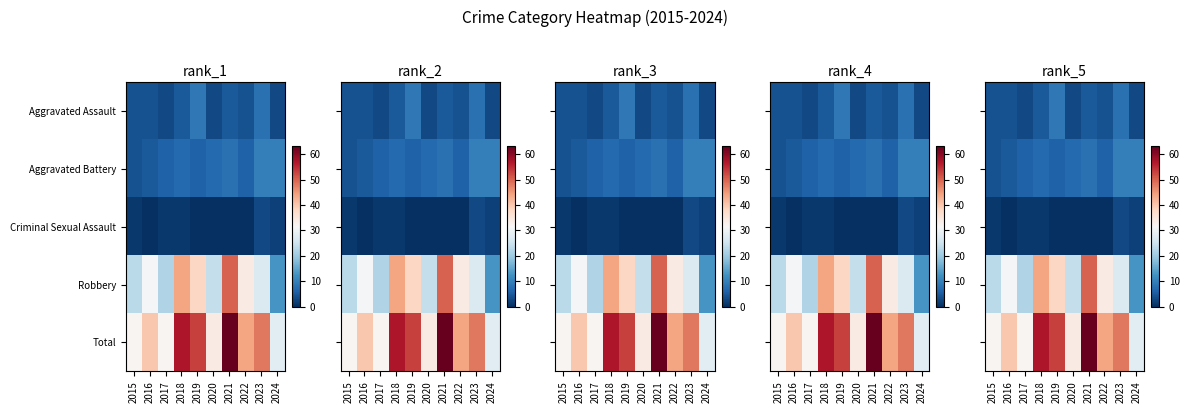

At which label does Robbery first exceed 31?

2018